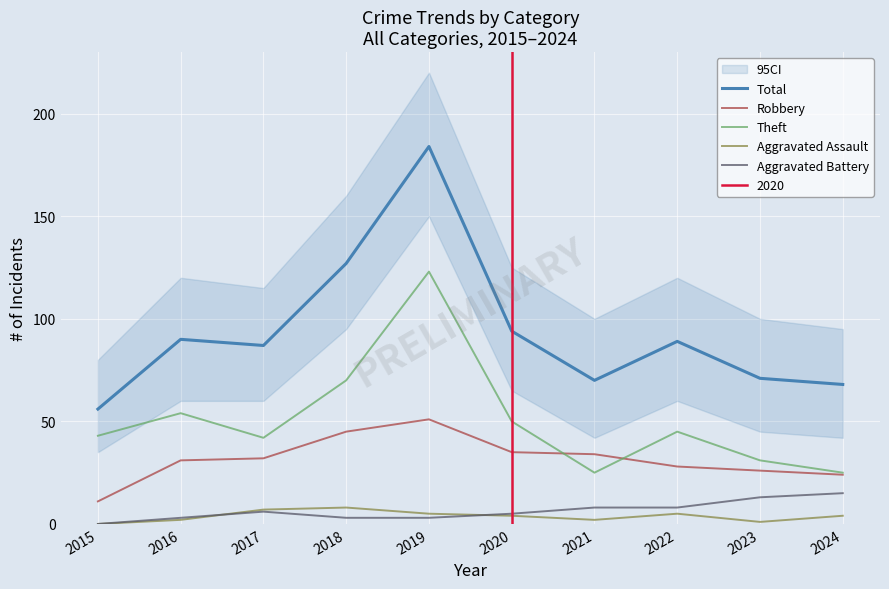

True or false: Robbery has a value of 49 at 2016.

False